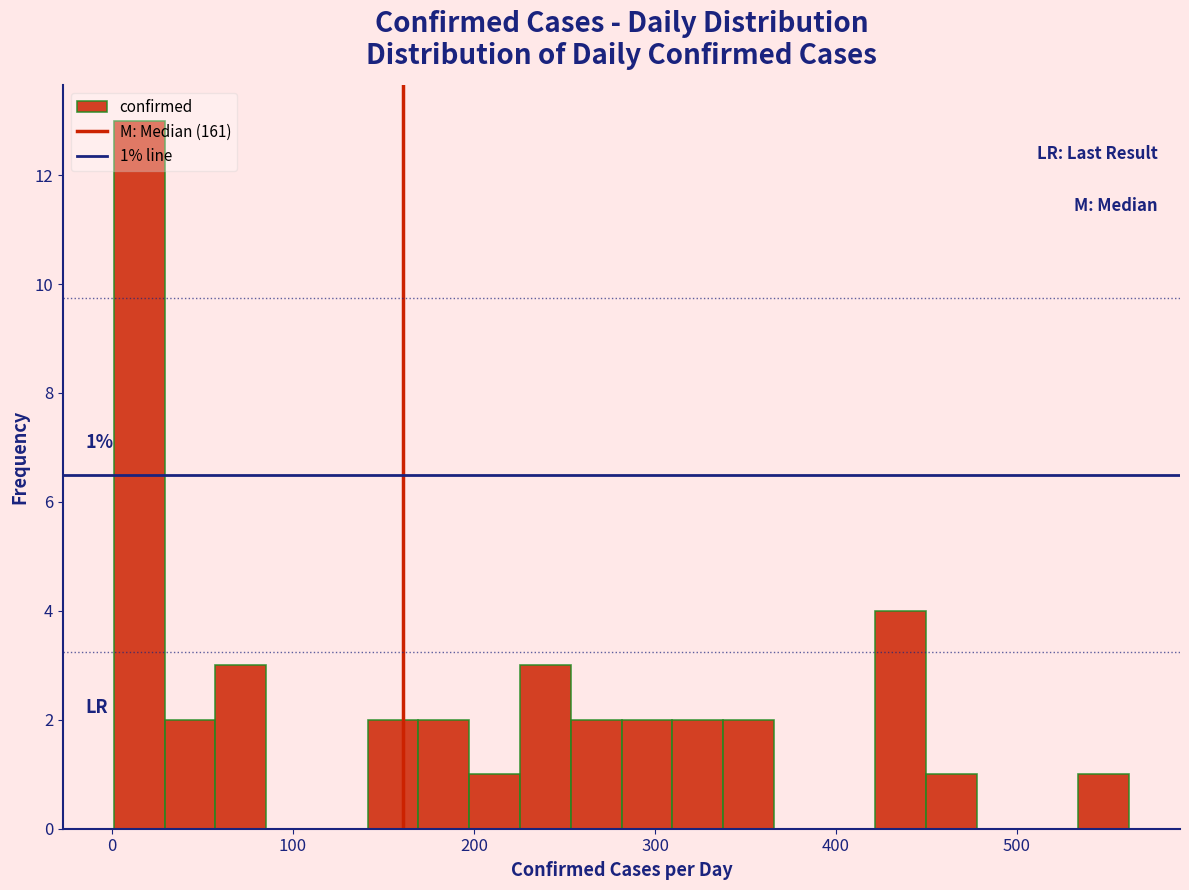

Around what value on the x-axis is the tallest bar? Give the approximate position of its centre, as read against the axis.

20